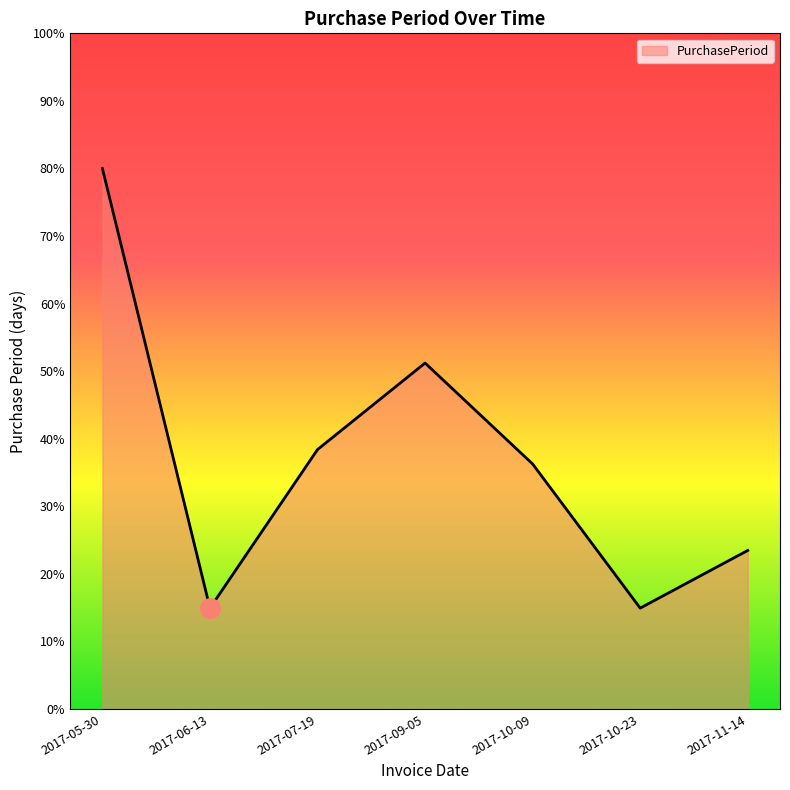

The chart shows a value of 25.7 at 2017-06-13. True or false?

False